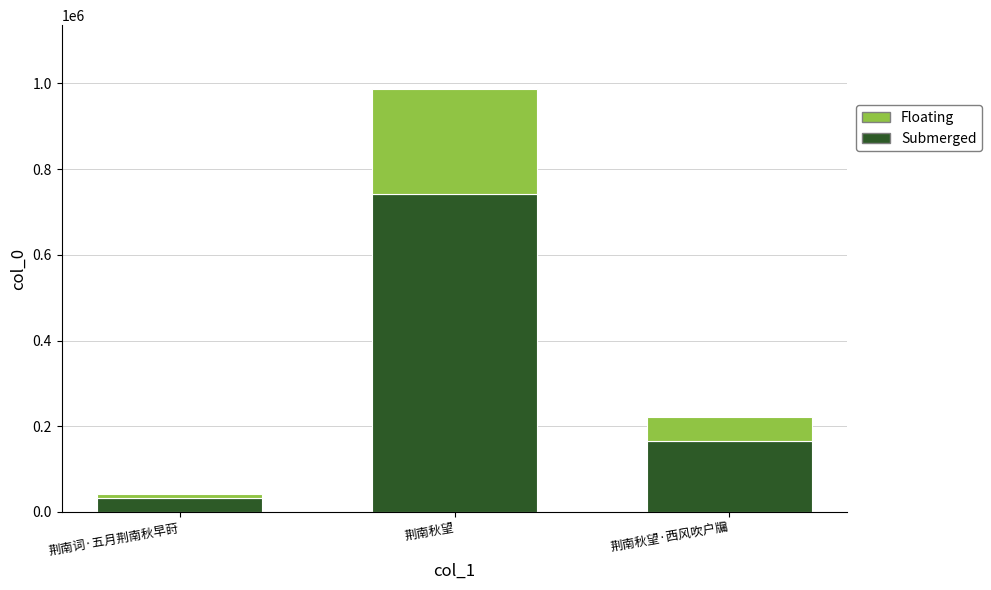

How many categories are shown in the chart?

3